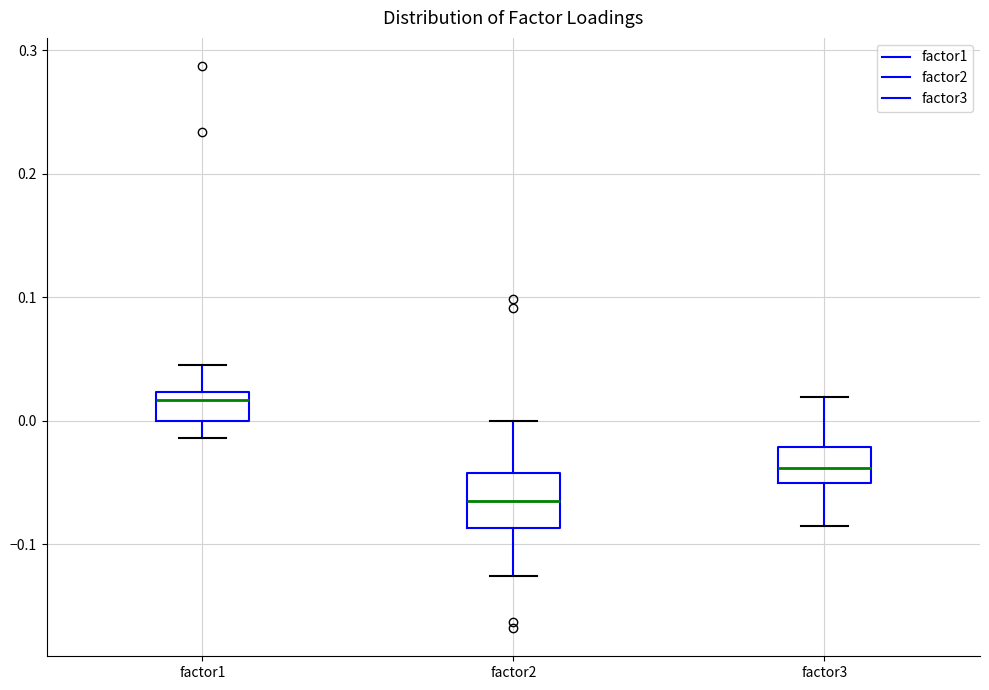

Which box is the tallest, from its lower edge to its upper edge?

factor2